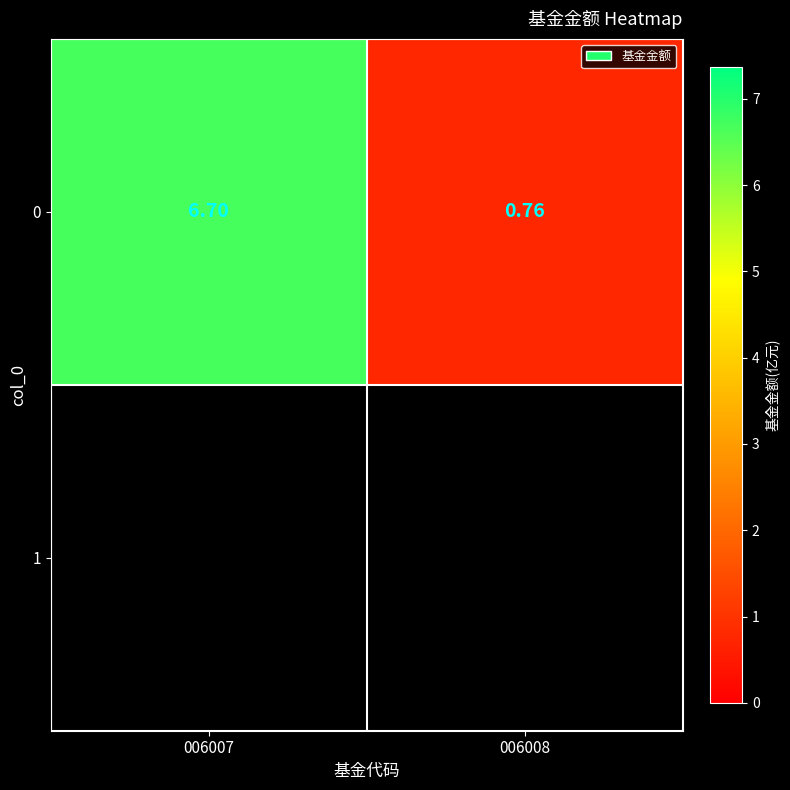

At which label is the value closest to 3?

006008